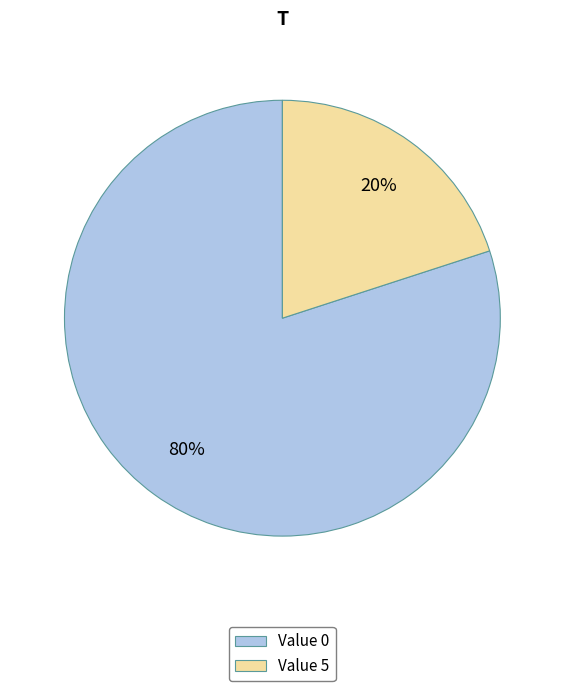

True or false: Value 0 accounts for 74% of the total.

False